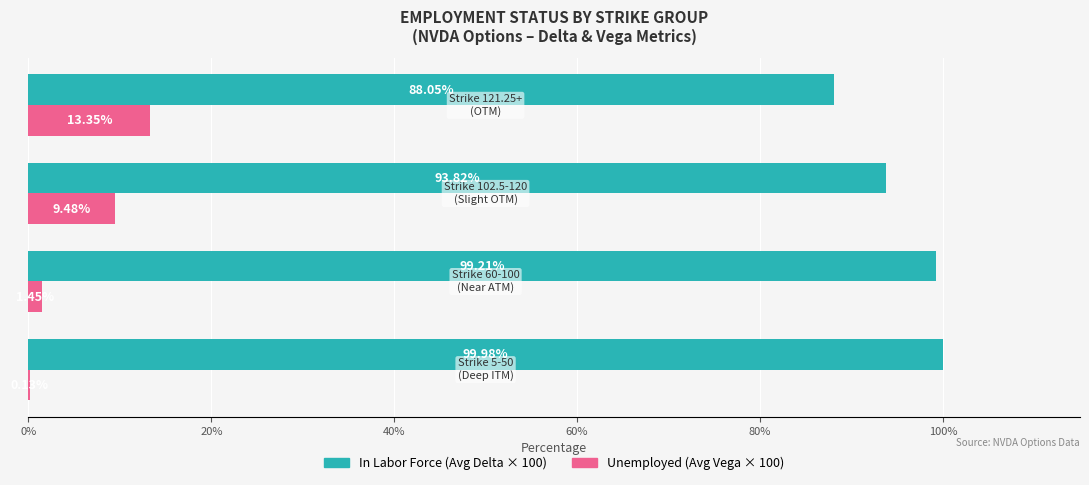

How many categories are shown in the chart?

4